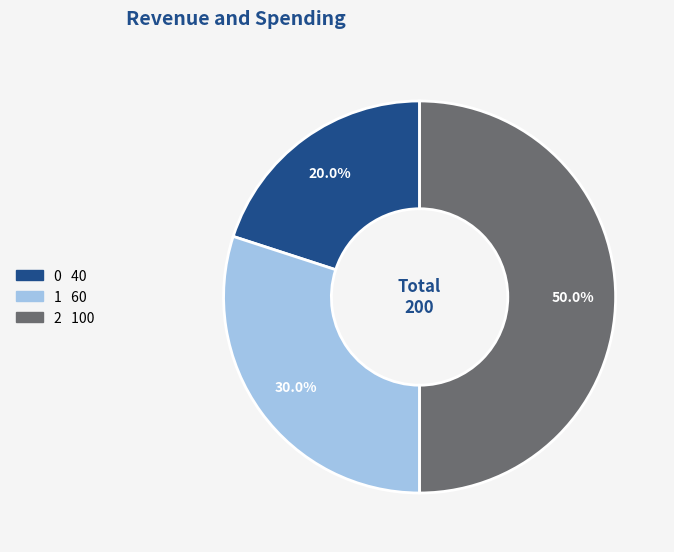

Is it true that 1 is 30% of the pie?

True